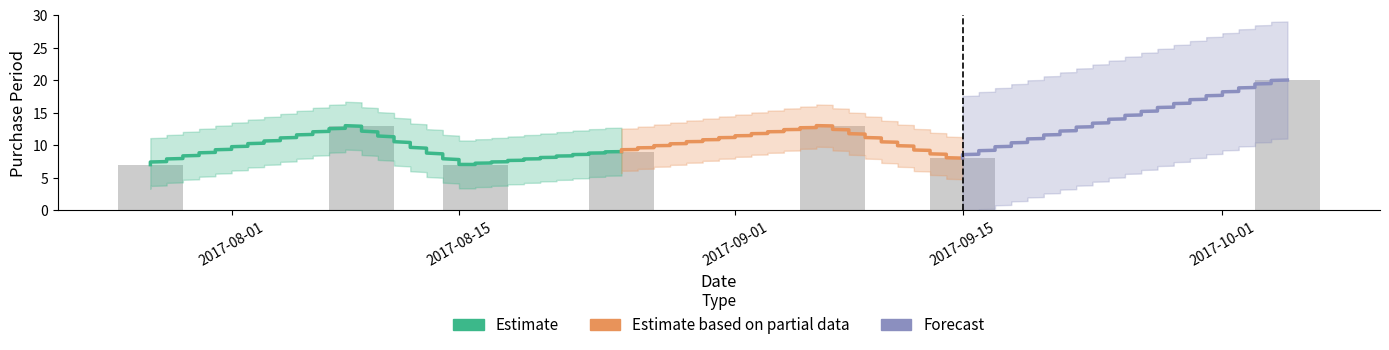

Rank the categories by value from highest to lowest.

2017-10-05, 2017-08-09, 2017-09-07, 2017-08-25, 2017-09-15, 2017-07-27, 2017-08-16